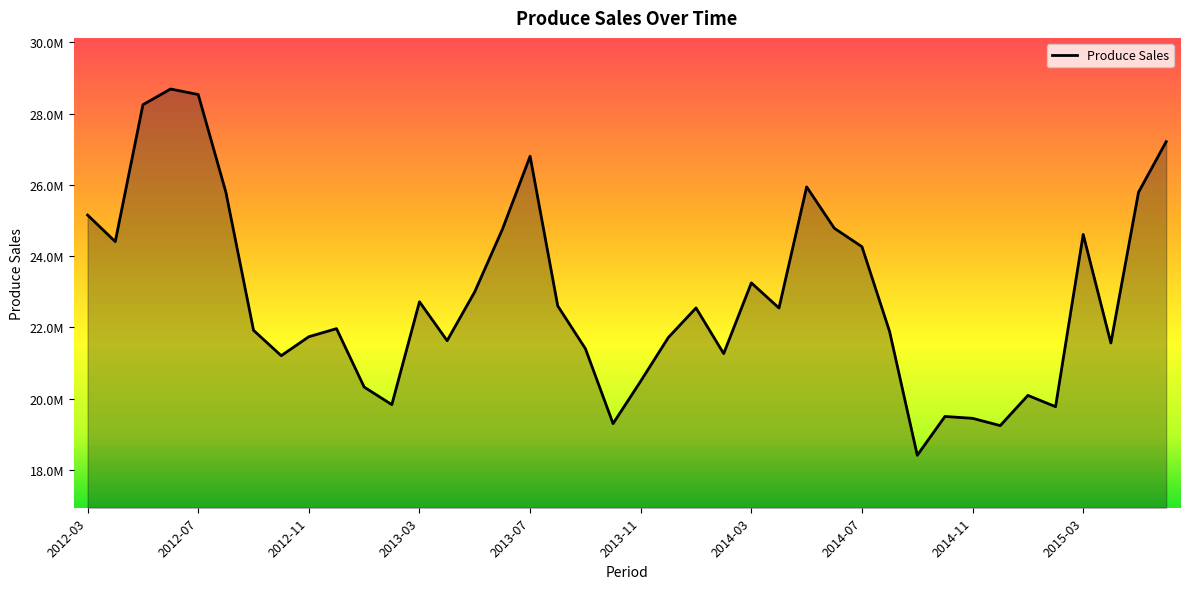

Does the chart display data point markers on the line(s)?

No